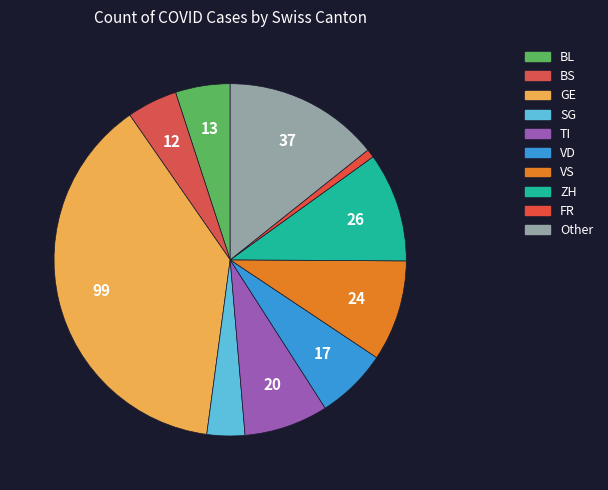

Count the number of slices in the pie.

10